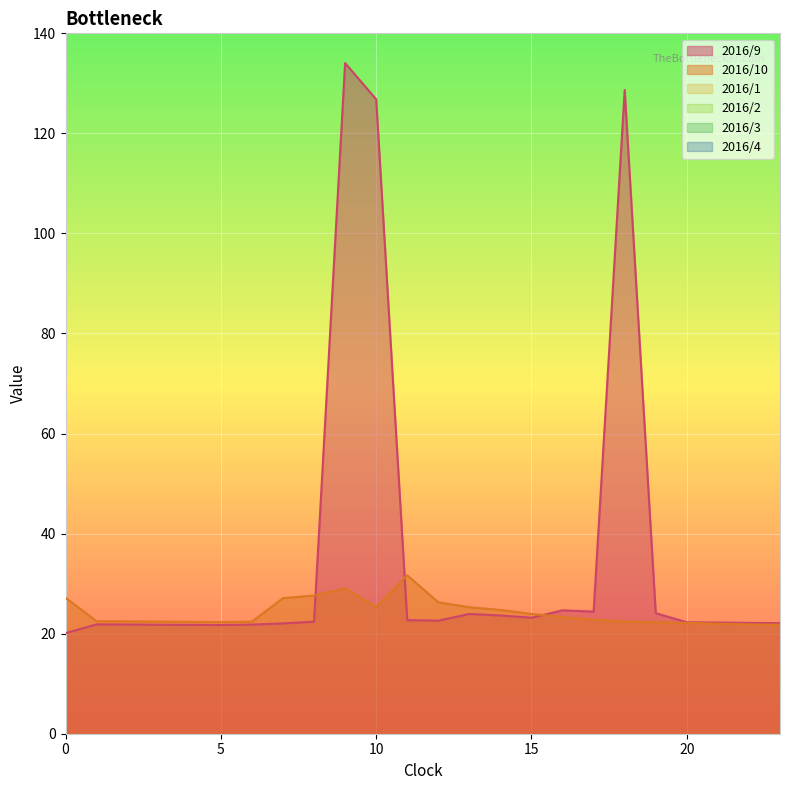

Reading left to right, extract all data points from this chart.

2016/9: 20.1	21.9	21.8	21.8	21.8	21.7	21.8	22.0	22.4	134.1	126.8	22.7	22.6	23.9	23.6	23.2	24.7	24.4	128.7	24.1	22.3	22.2	22.2	22.1
2016/10: 27.2	22.5	22.5	22.4	22.4	22.3	22.4	27.1	27.6	29.0	25.3	31.7	26.3	25.3	24.7	23.9	23.3	22.8	22.4	22.3	22.2	22.0	21.9	21.8
2016/1: 0.0	0.0	0.0	0.0	0.0	0.0	0.0	0.0	0.0	0.0	0.0	0.0	0.0	0.0	0.0	0.0	0.0	0.0	0.0	0.0	0.0	0.0	0.0	0.0
2016/2: 0.0	0.0	0.0	0.0	0.0	0.0	0.0	0.0	0.0	0.0	0.0	0.0	0.0	0.0	0.0	0.0	0.0	0.0	0.0	0.0	0.0	0.0	0.0	0.0
2016/3: 0.0	0.0	0.0	0.0	0.0	0.0	0.0	0.0	0.0	0.0	0.0	0.0	0.0	0.0	0.0	0.0	0.0	0.0	0.0	0.0	0.0	0.0	0.0	0.0
2016/4: 0.0	0.0	0.0	0.0	0.0	0.0	0.0	0.0	0.0	0.0	0.0	0.0	0.0	0.0	0.0	0.0	0.0	0.0	0.0	0.0	0.0	0.0	0.0	0.0